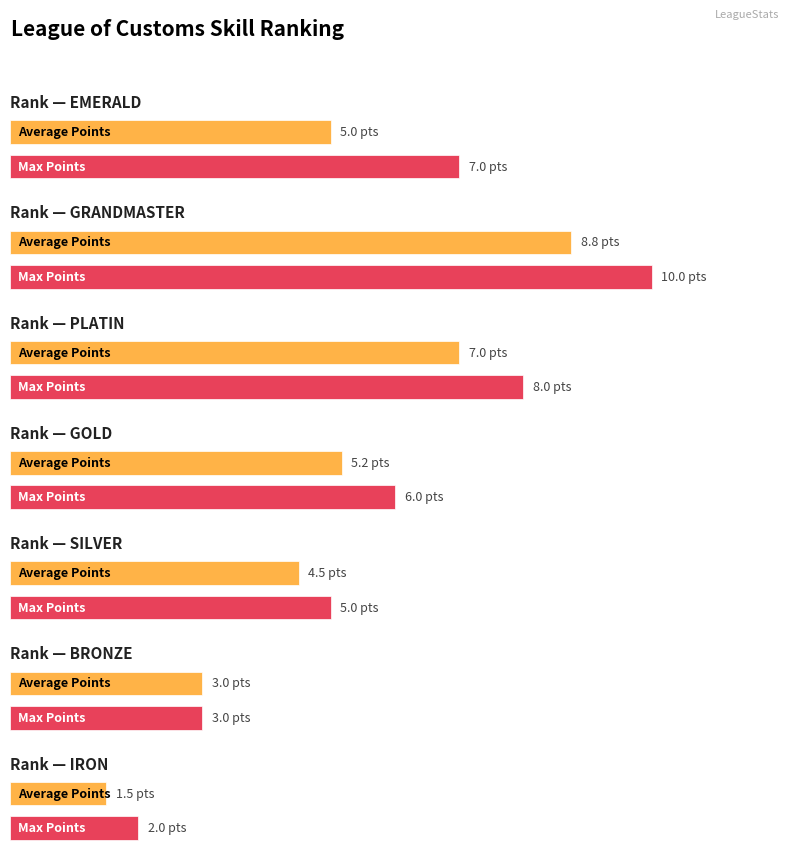

Between GOLD and EMERALD, which is larger?

GOLD